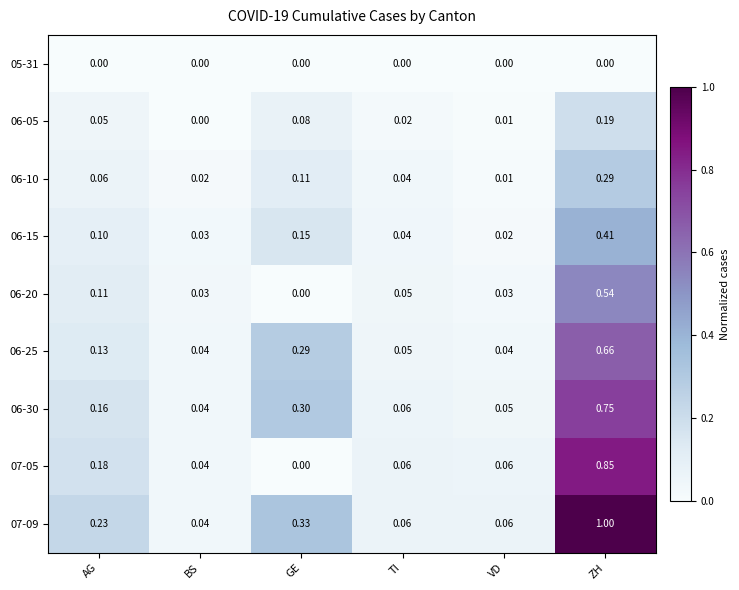

At which label is 06-05 closest to 0?

BS